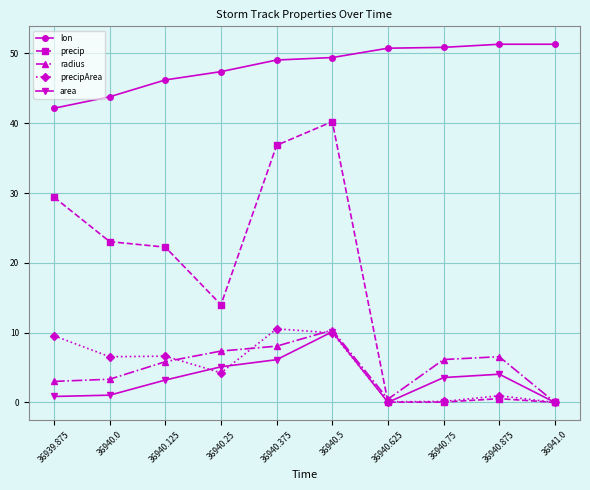

What is the difference between the precipArea values at 36940.25 and 36940.125?

2.4